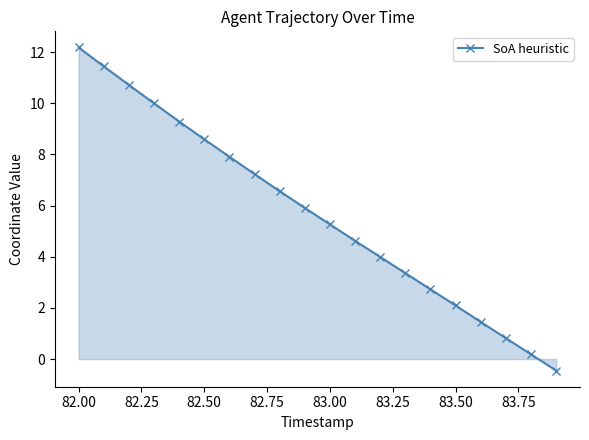

What is the value of the 16th point from the left?

2.1